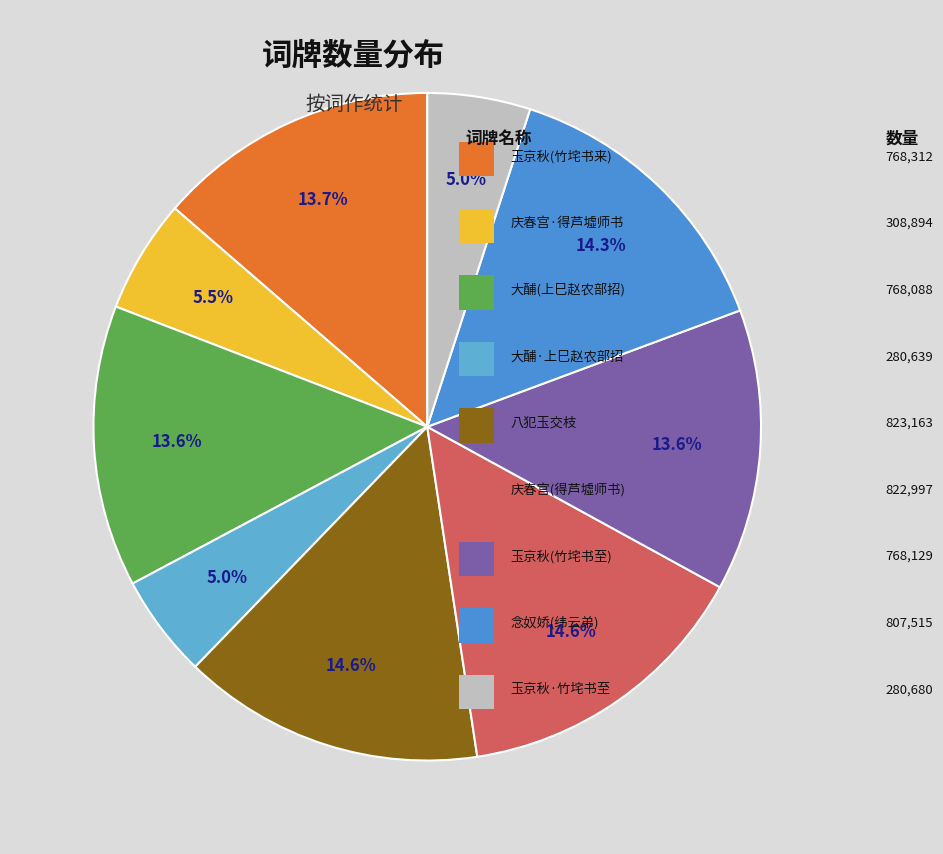

Count the number of slices in the pie.

9